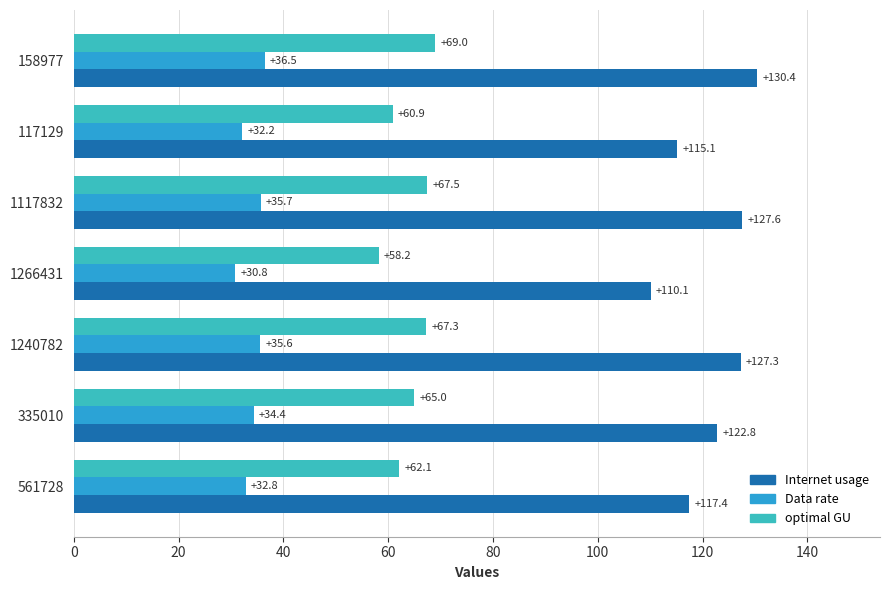

Count the number of categories in the chart.

7